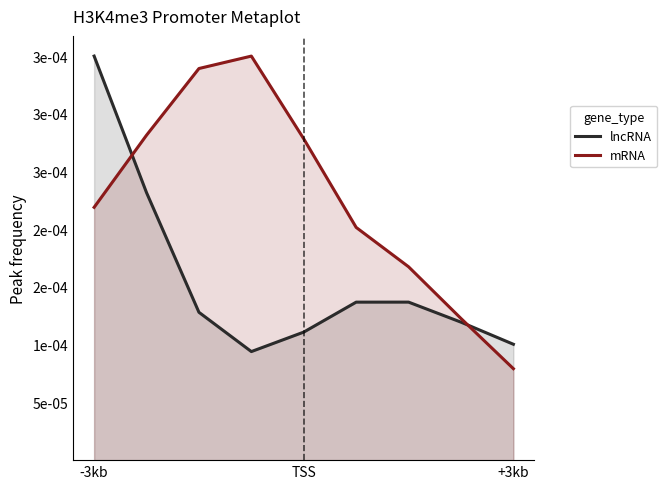

What are all the series names shown in the legend?

lncRNA, mRNA